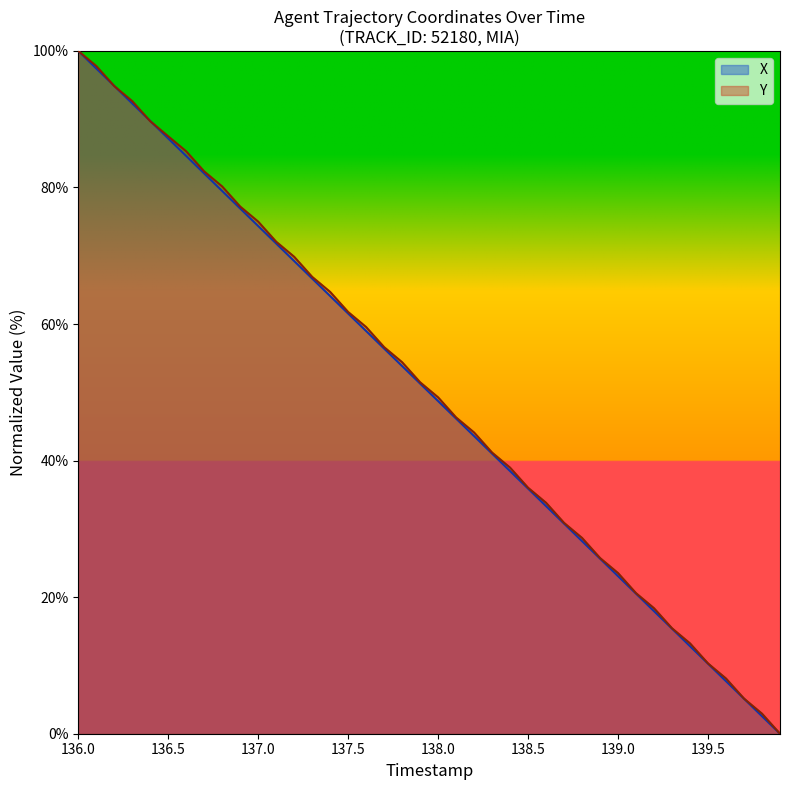

What is the greatest value displayed?

100.0